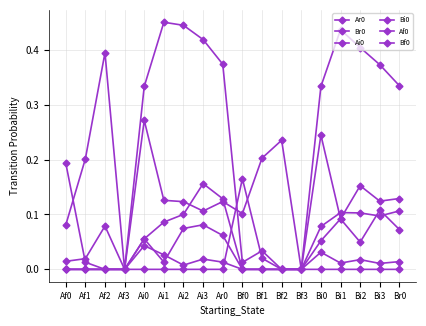

Which series changed the most between Af3 and Bf1?

Ar0